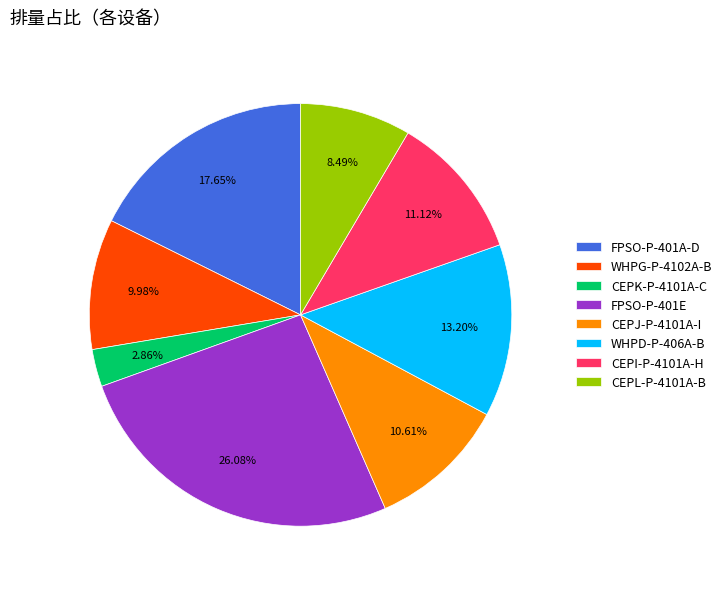

How many slices are in this pie chart?

8